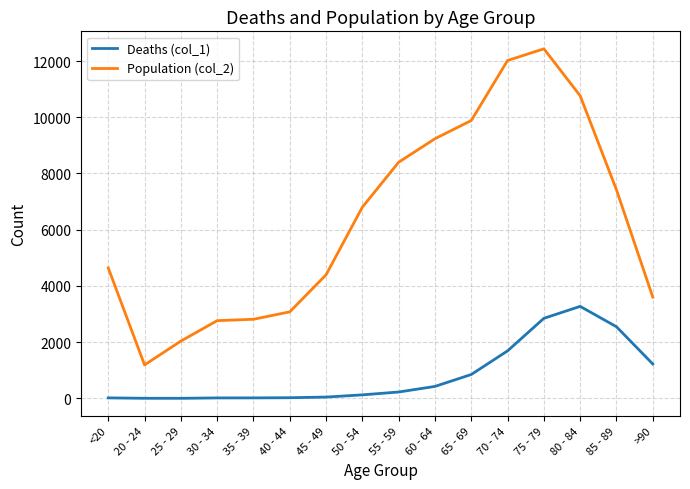

What position from the left is 35 - 39?

5